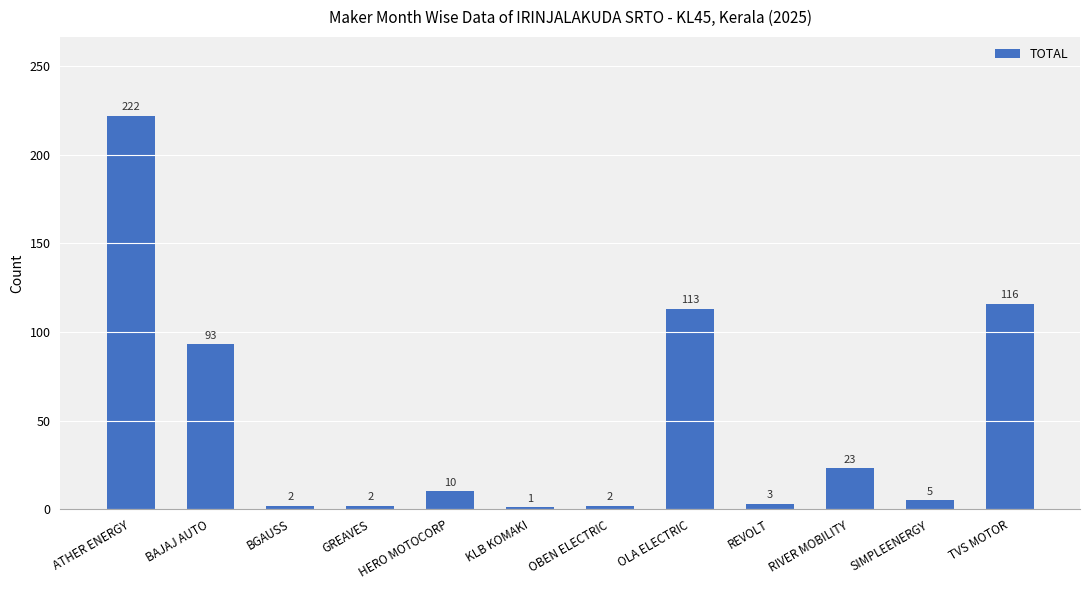

Are the bars grouped side by side (vs. stacked)?

No